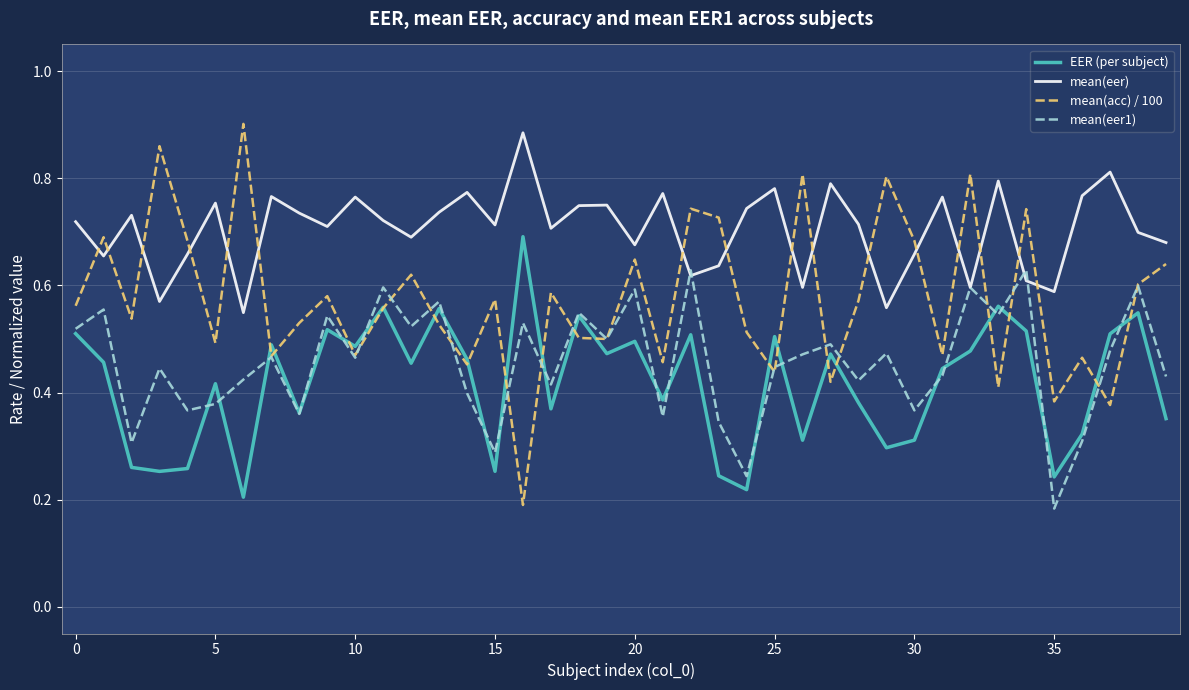

Which series has the largest total across all categories?

mean(eer)